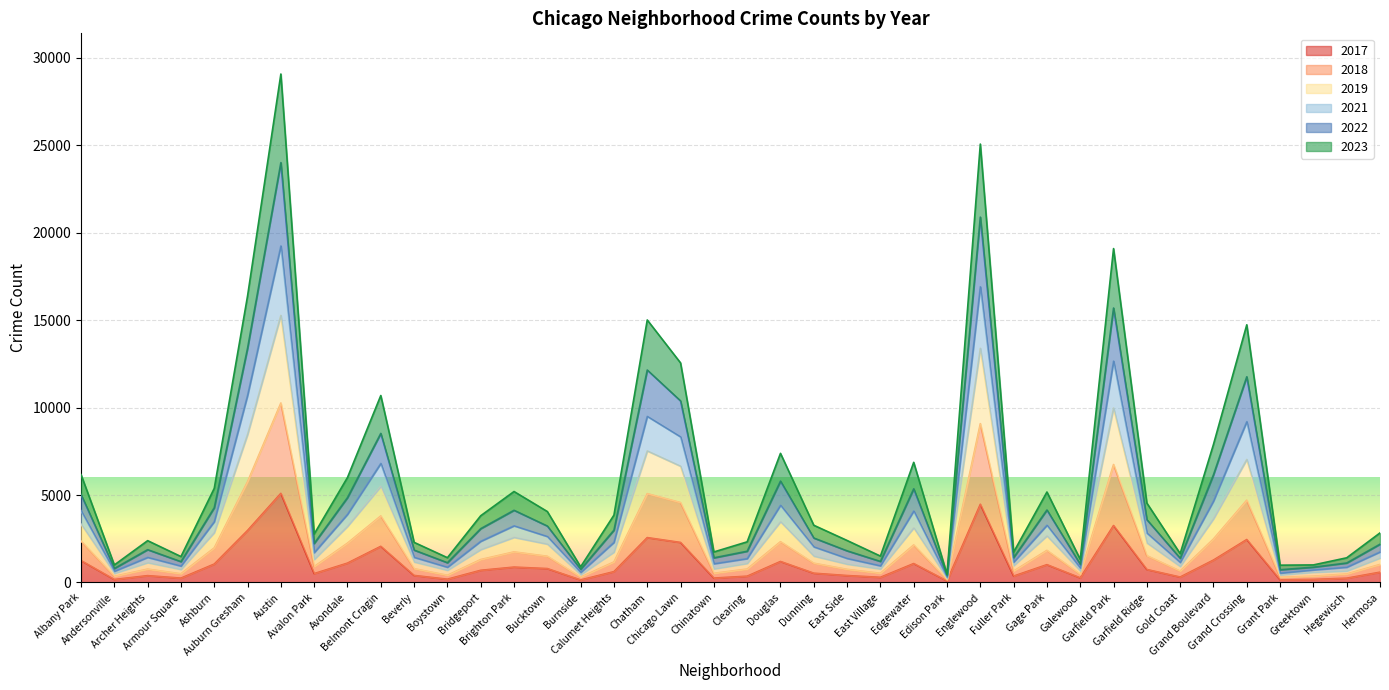

The value of 2023 at Galewood is 1036. True or false?

True